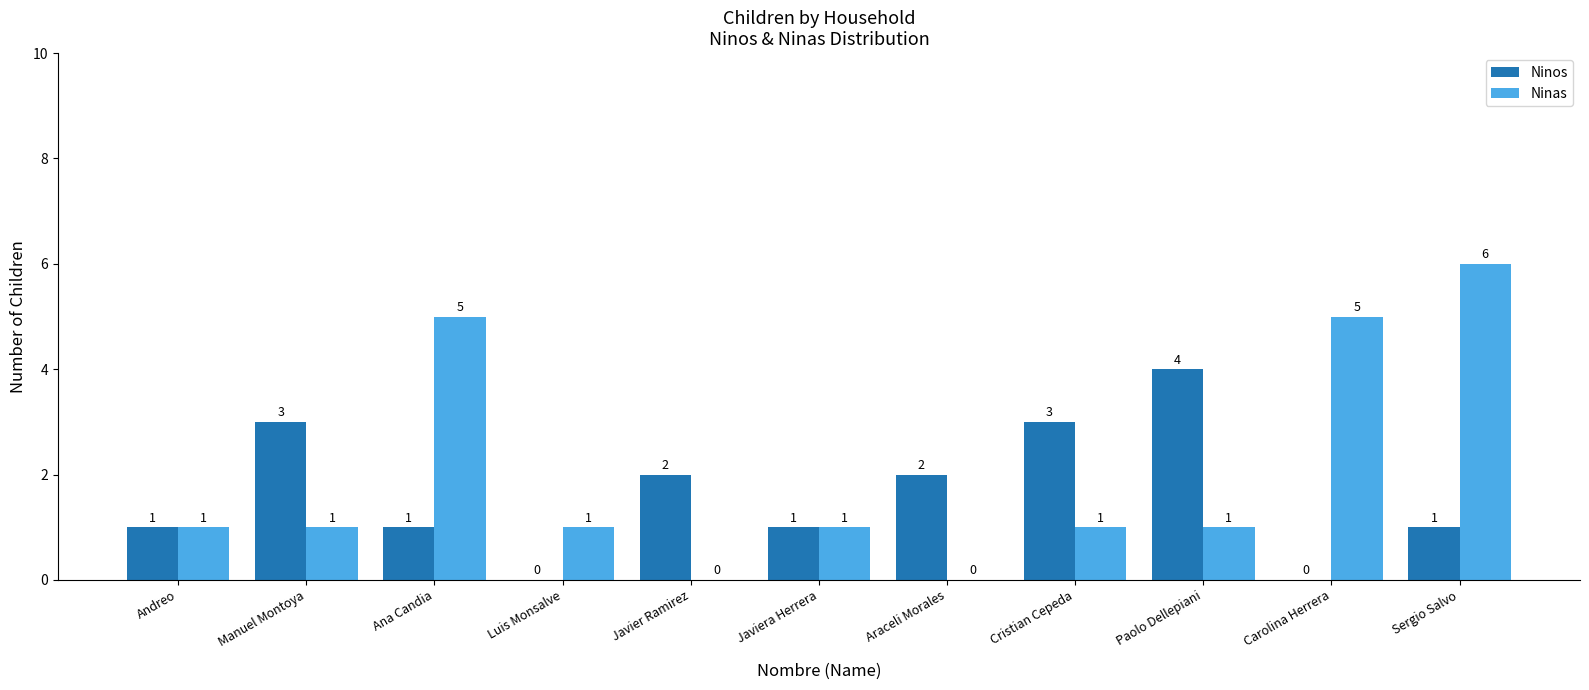

The value of Ninos at Araceli Morales is 3. True or false?

False